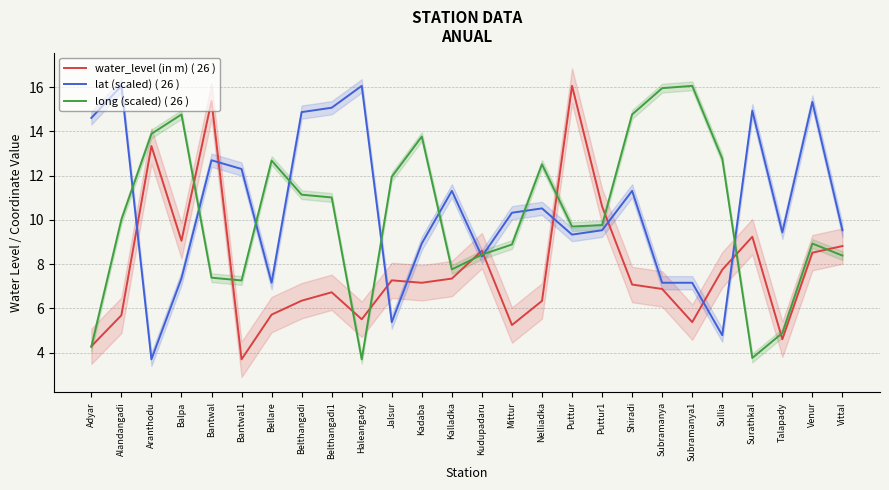

At which label is water_level (in m) ( 26 ) closest to 9?

Balpa